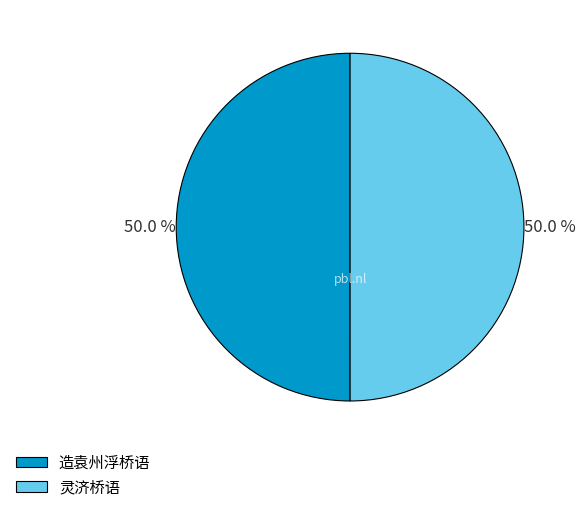

Count the number of slices in the pie.

2